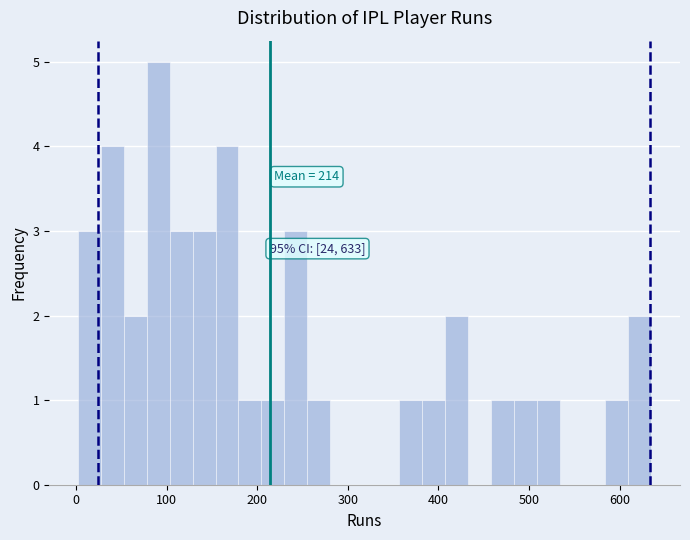

Read against the x-axis, roughly where is the centre of the tallest bar?

90